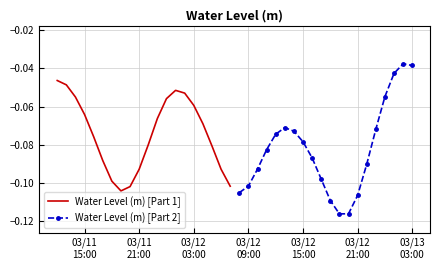

Does the chart have visible grid lines?

Yes